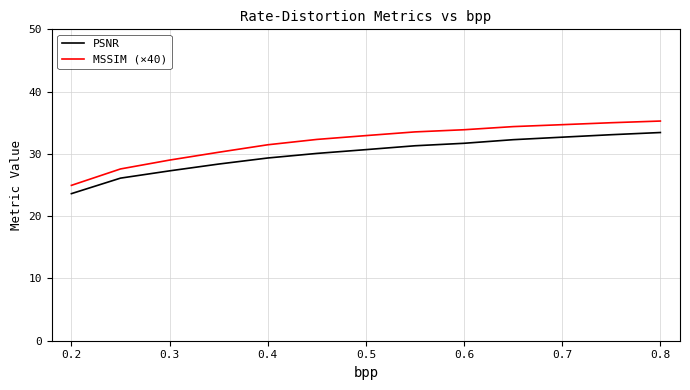

What is the difference between the maximum and minimum values in the PSNR series?

9.8